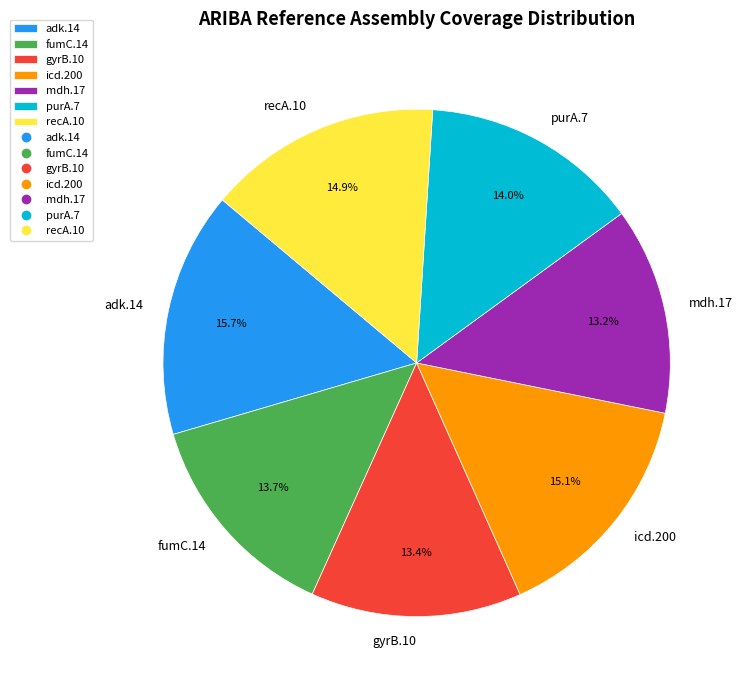

How many slices are in this pie chart?

7